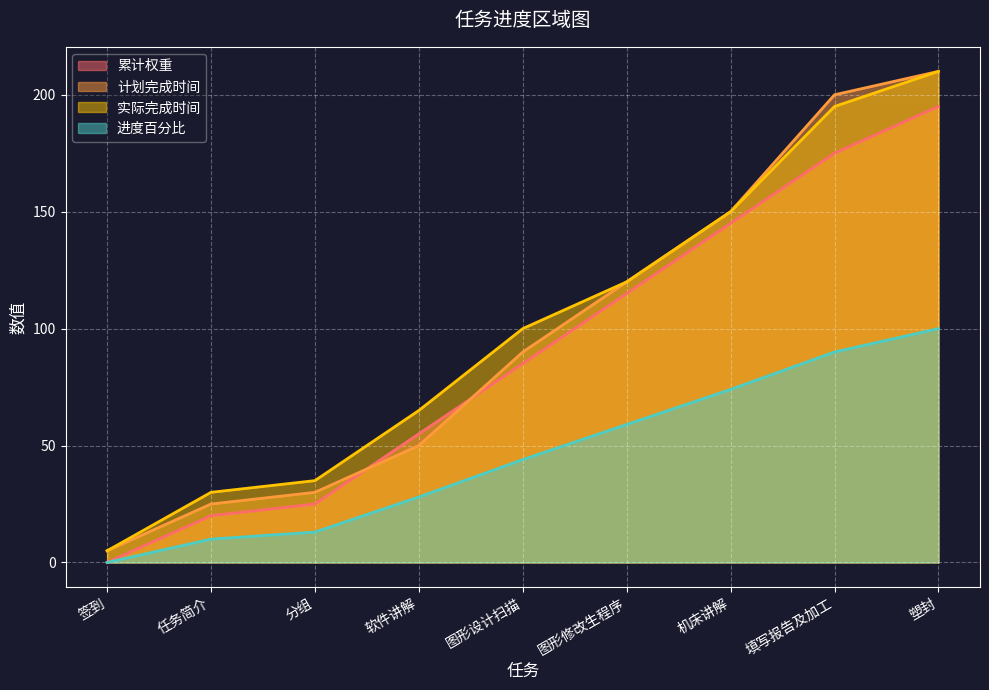

At how many categories does at least one series exceed 24?

8